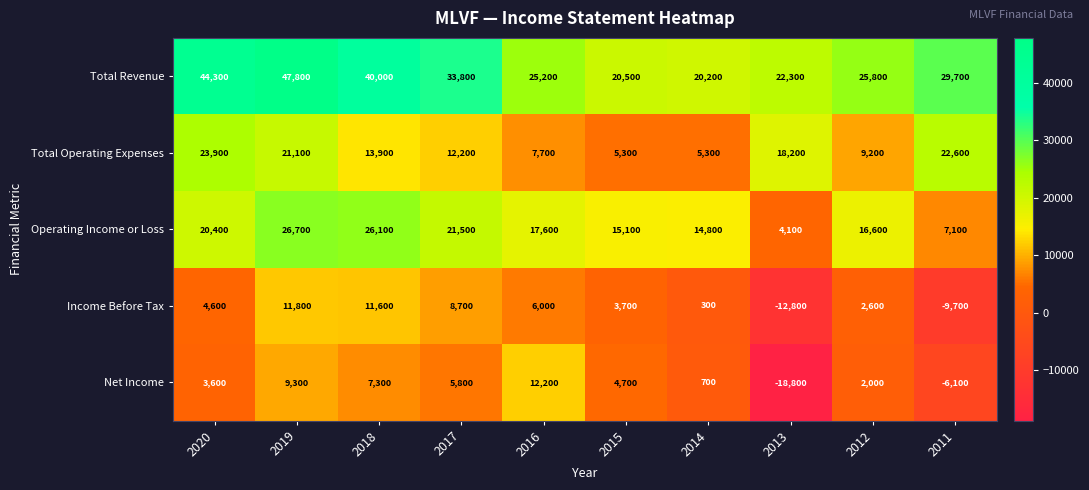

At how many categories does at least one series exceed 30689?

4